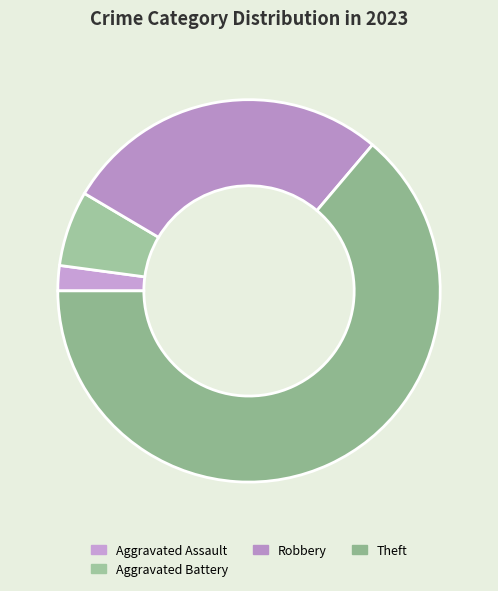

How many slices are in this pie chart?

4